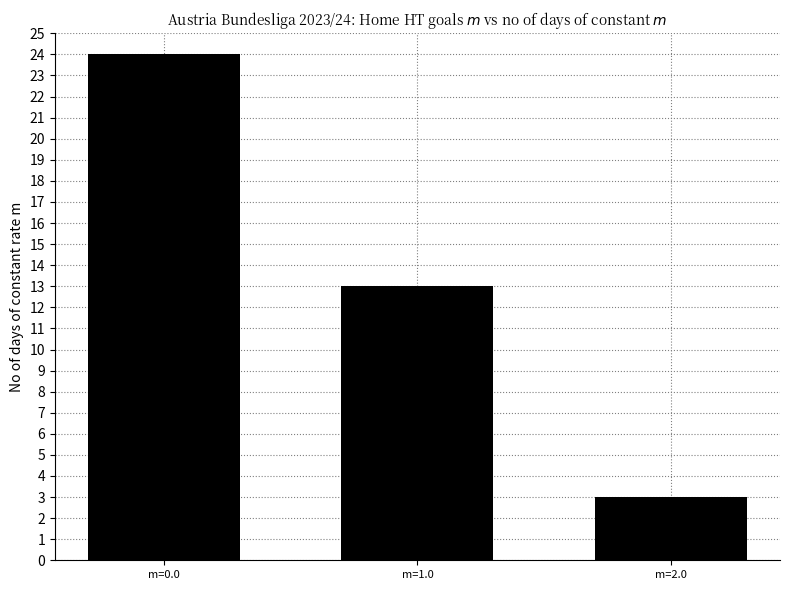

Which label corresponds to the largest value in the chart?

m=0.0